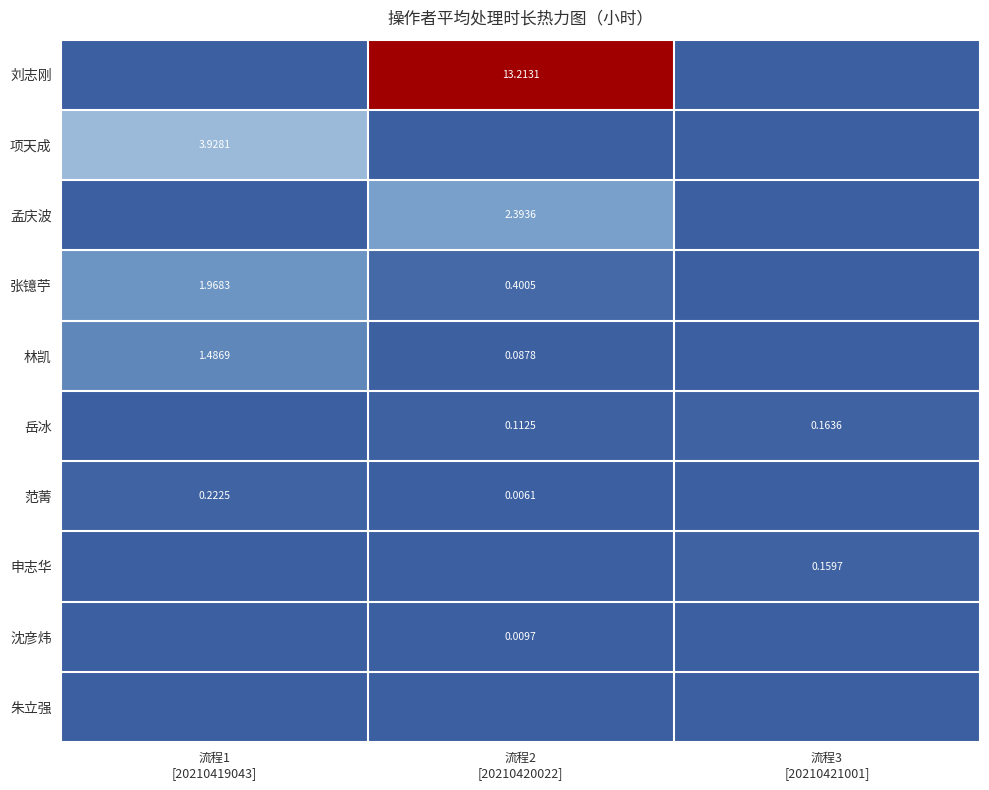

The value of 林凯 at 流程2 [20210420022] is 0.1. True or false?

True